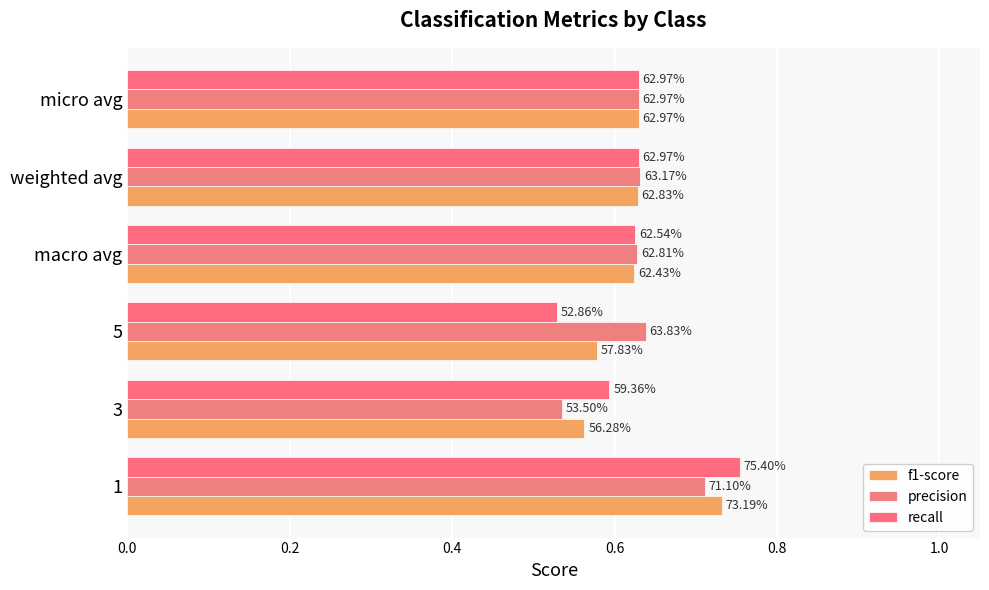

Count the recall values in the range 0 to 1.

6